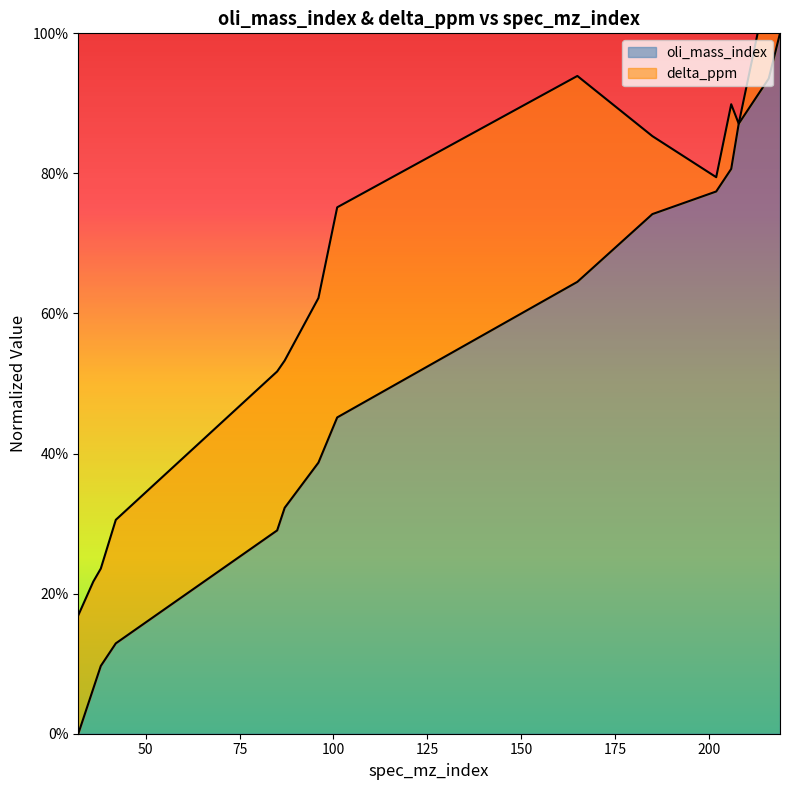

List the labels in order of value, largest first.

219, 216, 208, 206, 202, 185, 165, 101, 96, 87, 85, 42, 38, 36, 32